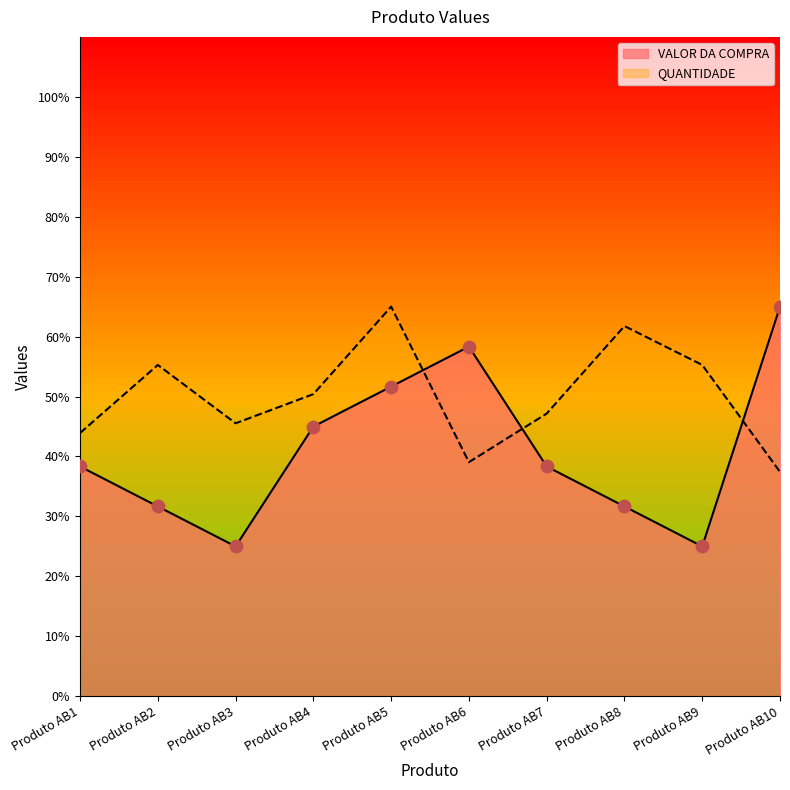

Which series has the largest total across all categories?

QUANTIDADE